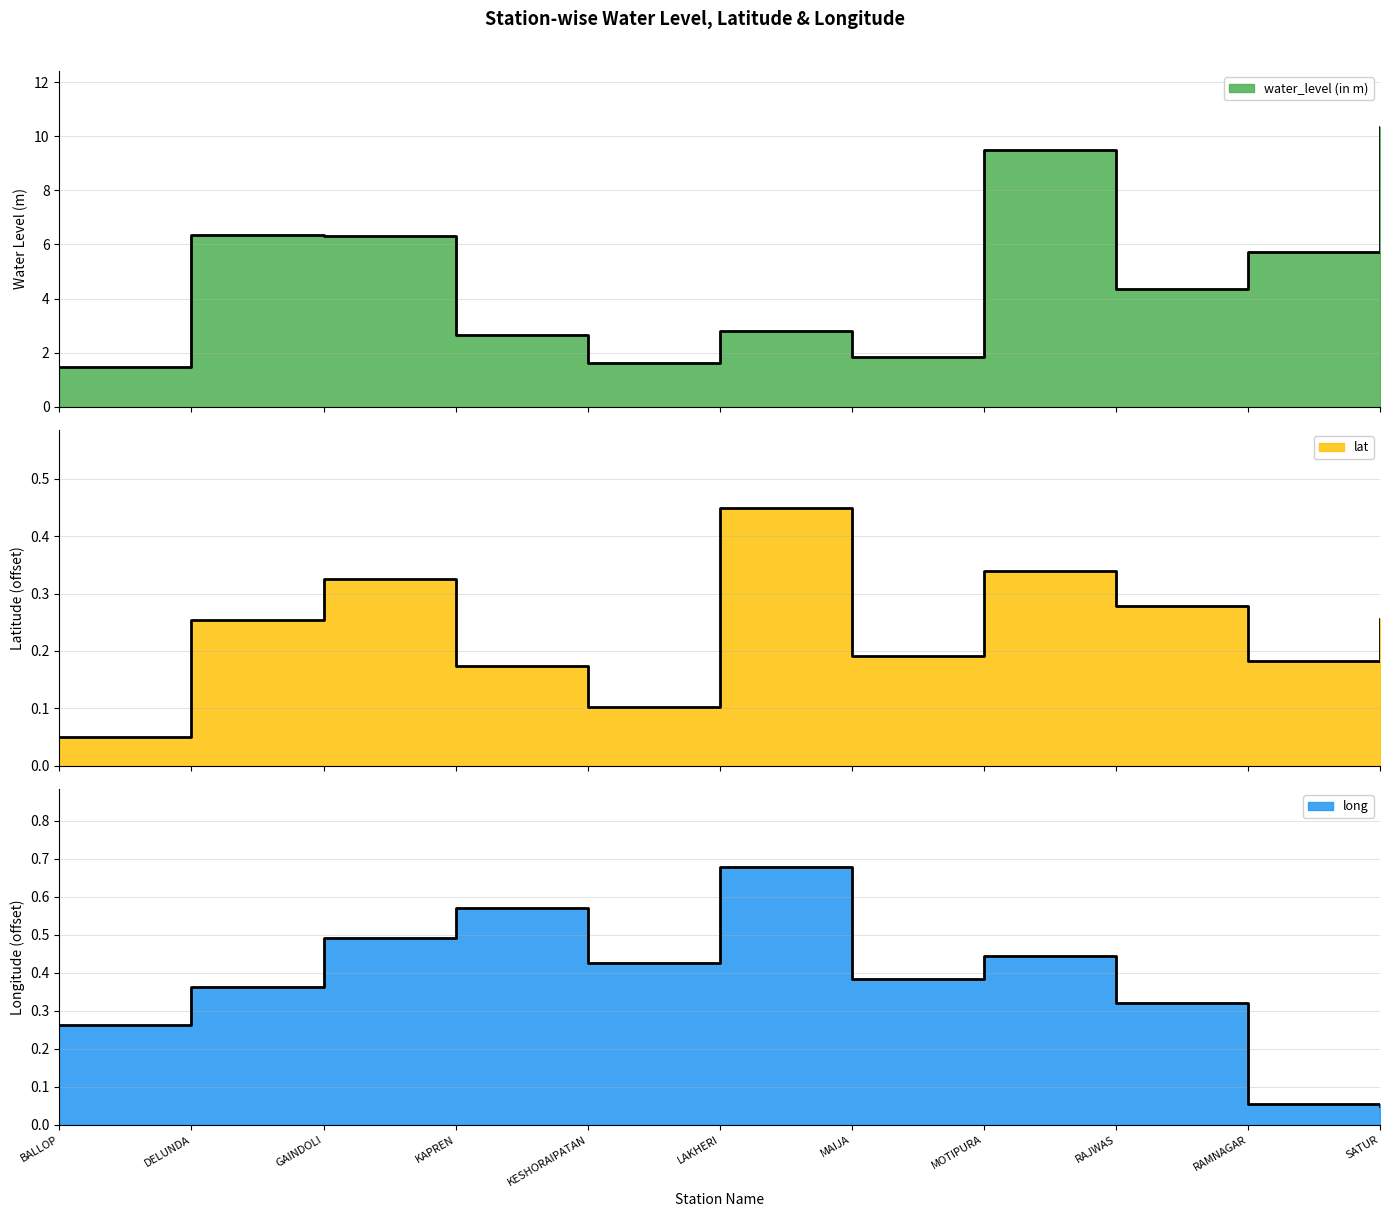

What are all the series names shown in the legend?

water_level (in m), lat, long